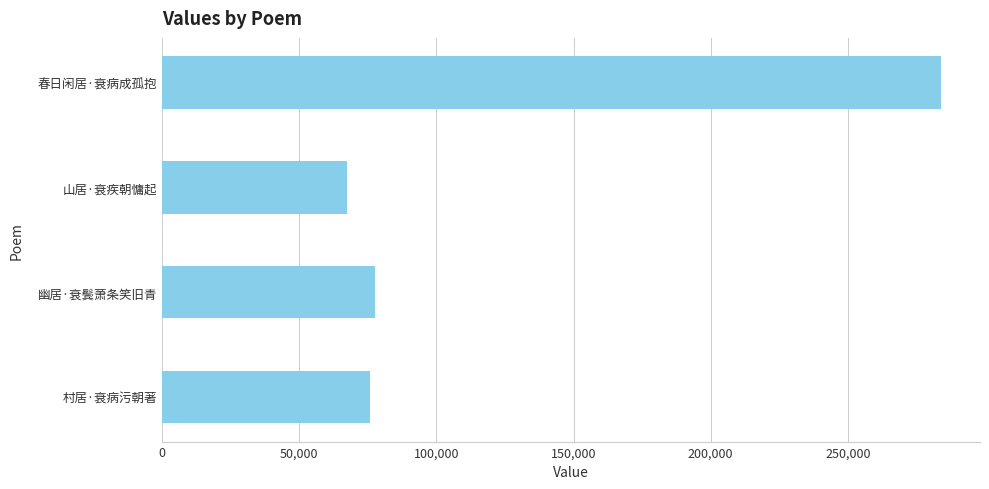

What is the minimum value shown in the chart?

67313